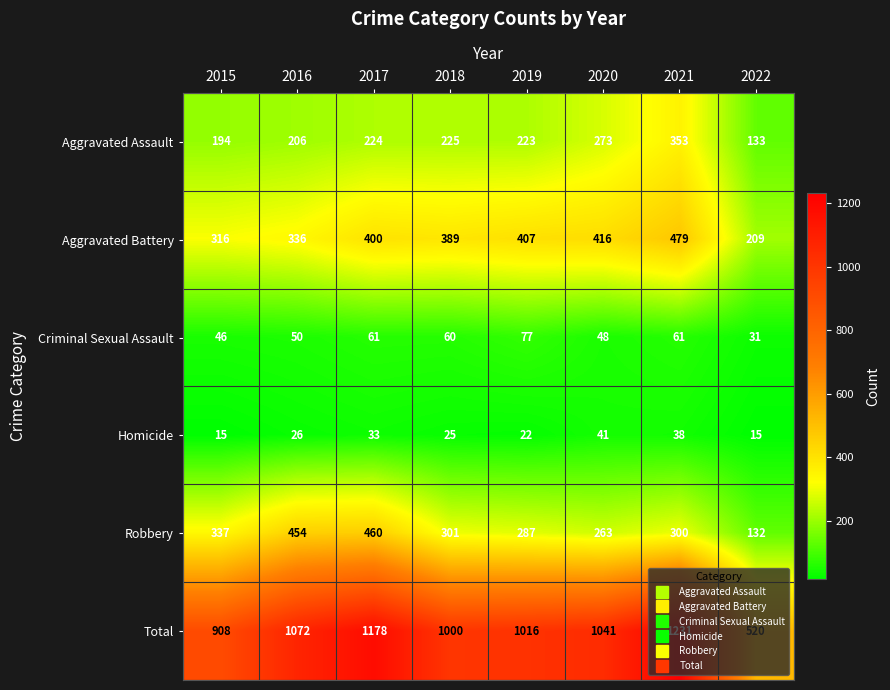

What is the average value of the Criminal Sexual Assault series?

54